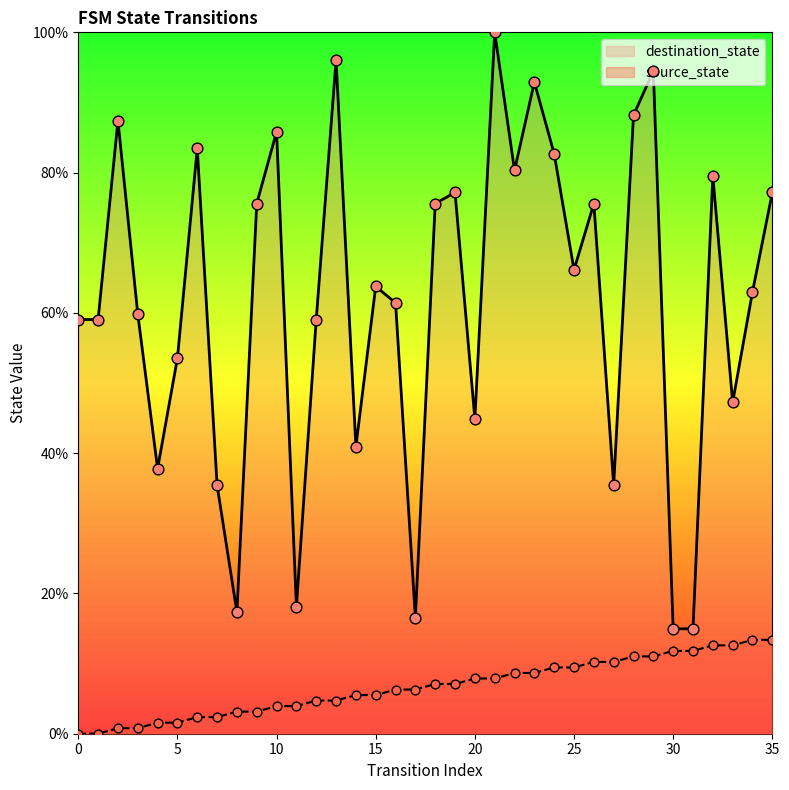

What is the total value across all series at 23?

101.6